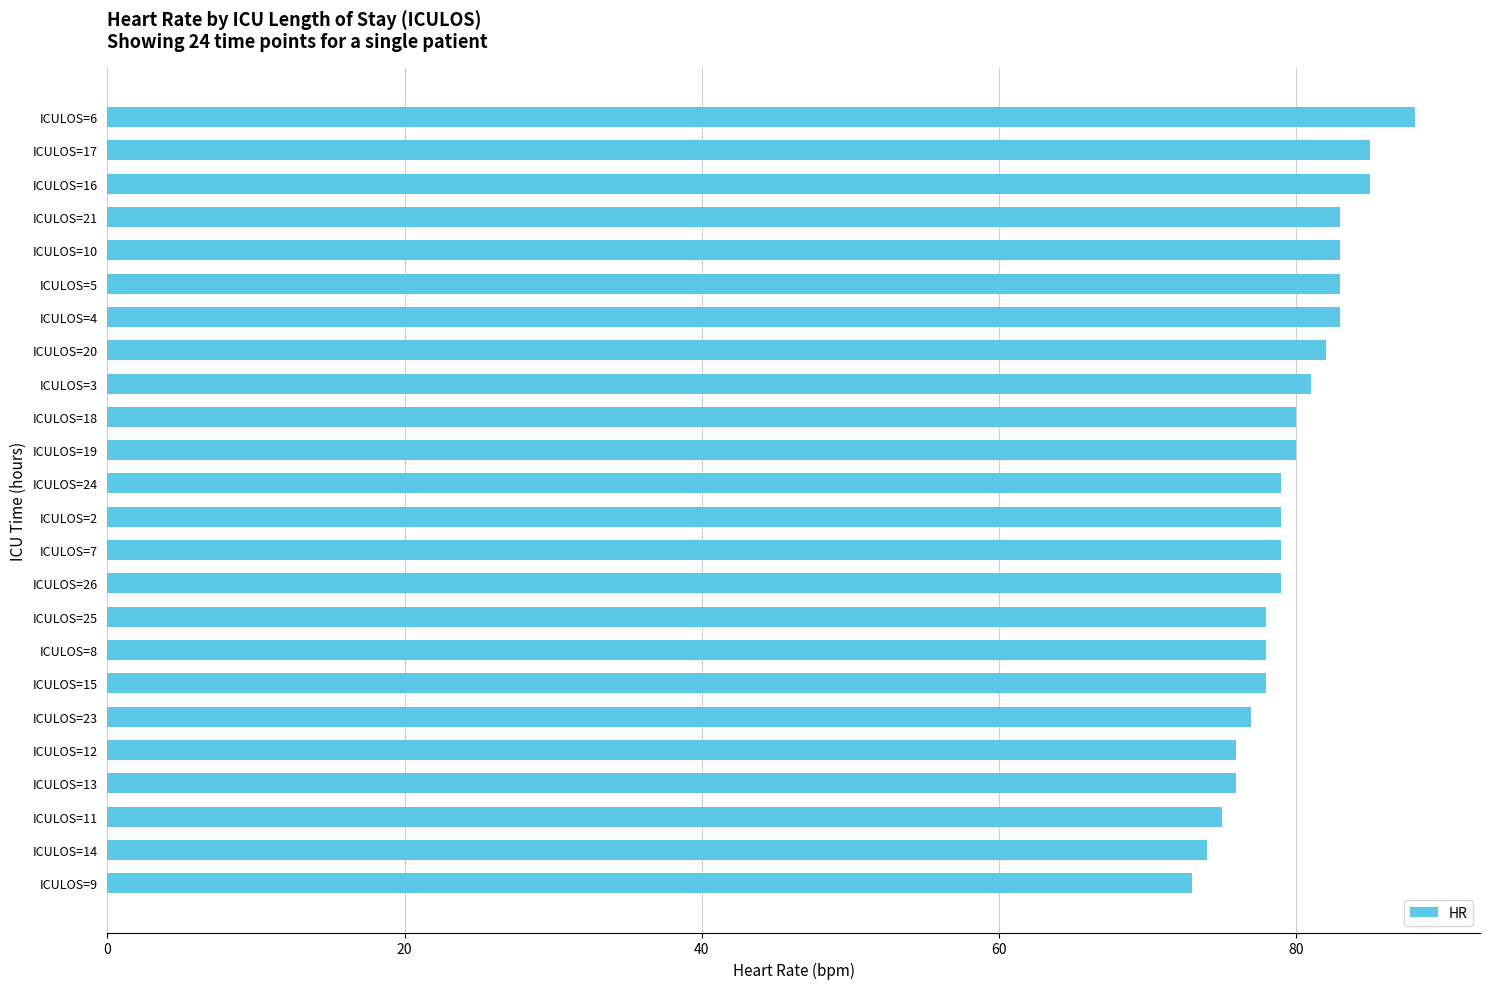

What value does the data have at ICULOS=15, to the nearest 10?

80